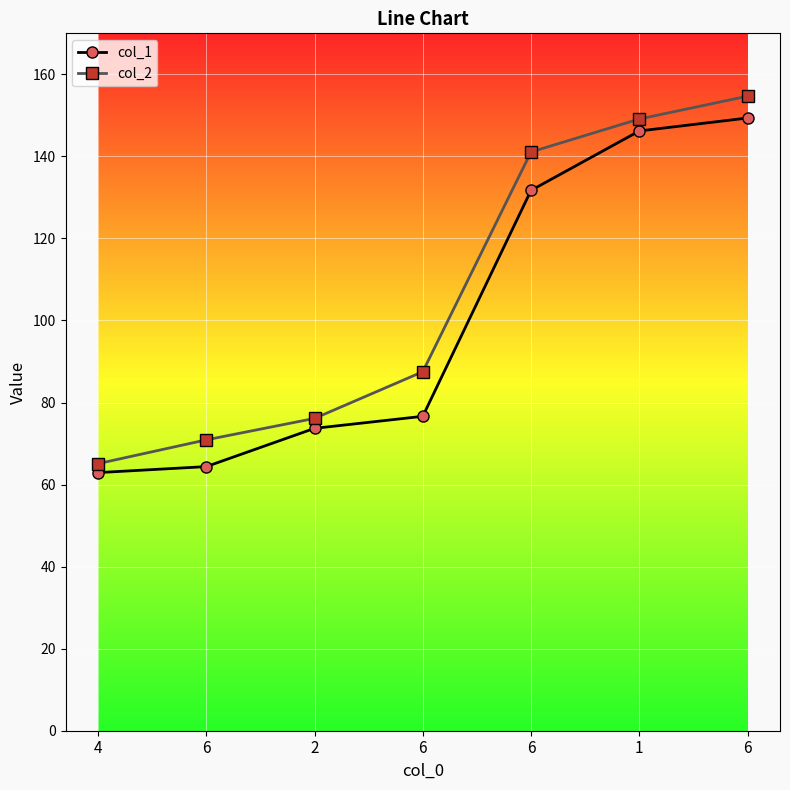

What is the average value of the col_2 series?

106.4